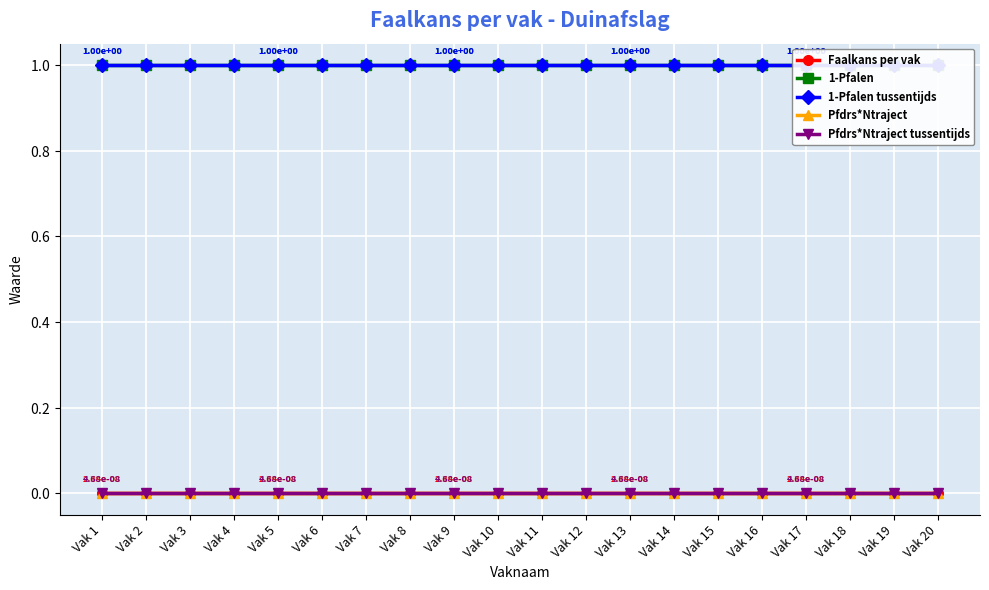

Is the value of Pfdrs*Ntraject at Vak 15 greater than the value of Pfdrs*Ntraject tussentijds at Vak 11?

No